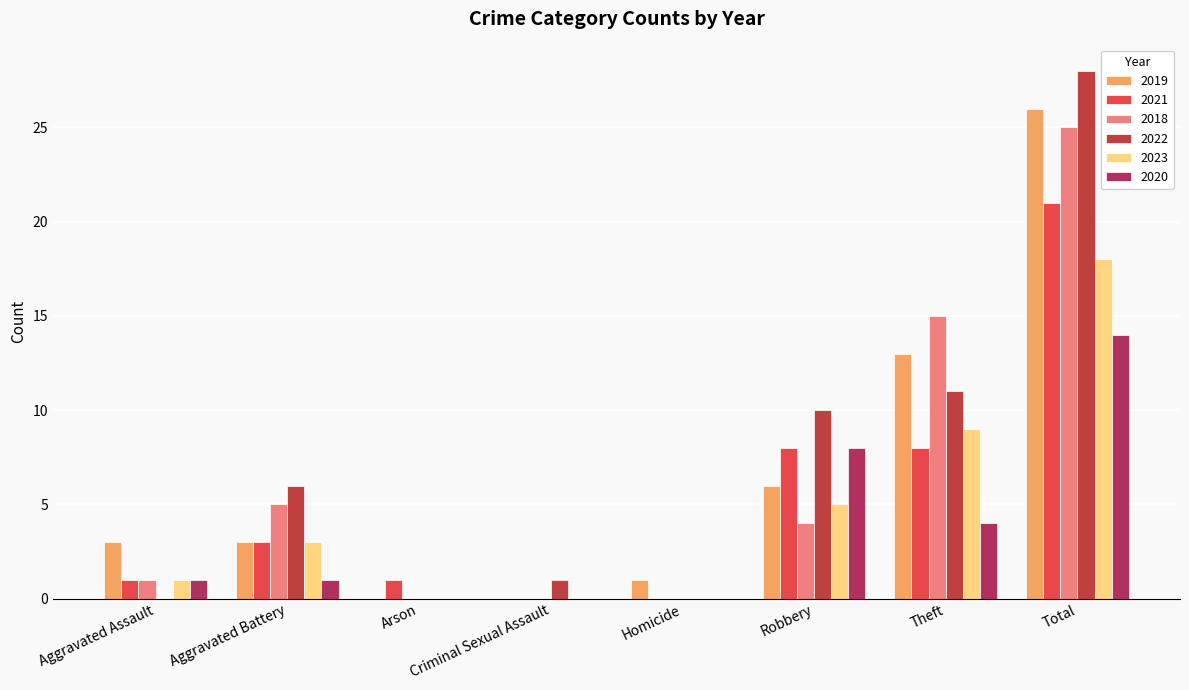

Reading left to right, list all the values displayed in this chart.

2019: Aggravated Assault=3	Aggravated Battery=3	Arson=0	Criminal Sexual Assault=0	Homicide=1	Robbery=6	Theft=13	Total=26
2021: Aggravated Assault=1	Aggravated Battery=3	Arson=1	Criminal Sexual Assault=0	Homicide=0	Robbery=8	Theft=8	Total=21
2018: Aggravated Assault=1	Aggravated Battery=5	Arson=0	Criminal Sexual Assault=0	Homicide=0	Robbery=4	Theft=15	Total=25
2022: Aggravated Assault=0	Aggravated Battery=6	Arson=0	Criminal Sexual Assault=1	Homicide=0	Robbery=10	Theft=11	Total=28
2023: Aggravated Assault=1	Aggravated Battery=3	Arson=0	Criminal Sexual Assault=0	Homicide=0	Robbery=5	Theft=9	Total=18
2020: Aggravated Assault=1	Aggravated Battery=1	Arson=0	Criminal Sexual Assault=0	Homicide=0	Robbery=8	Theft=4	Total=14